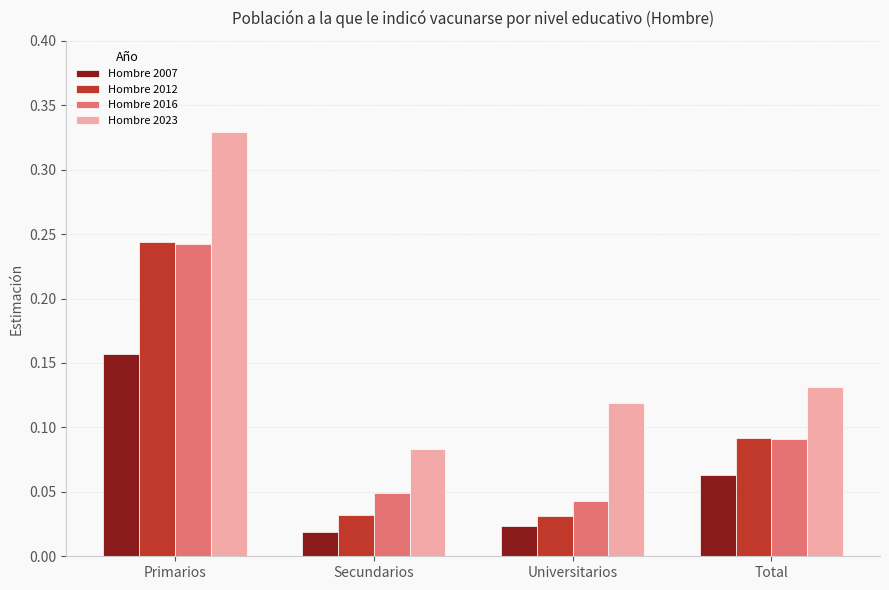

The Hombre 2016 series shows 0.1 at Primarios. True or false?

False